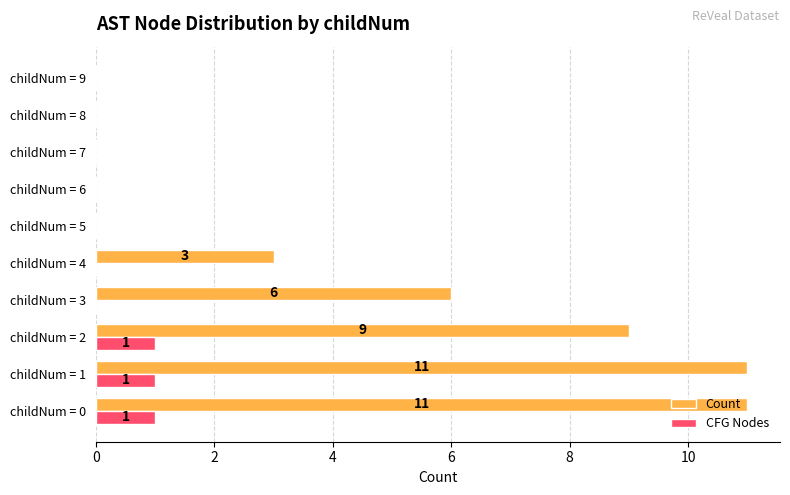

How many data points does each series have?

10